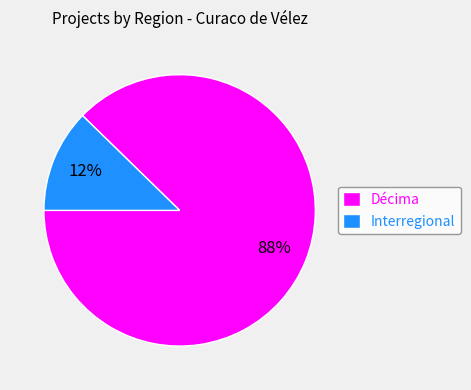

The Décima slice represents 88% of the pie. True or false?

True